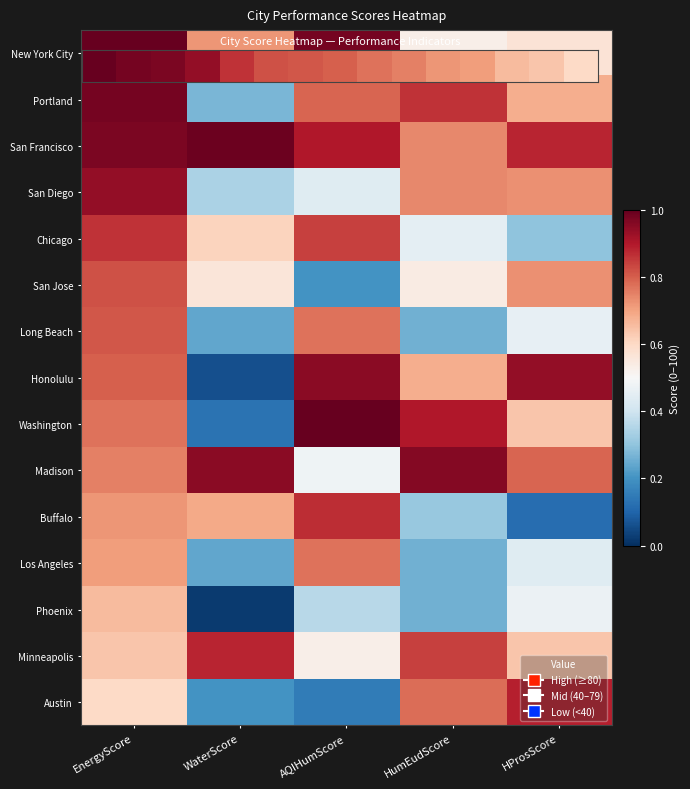

Rank the categories by San Francisco value from highest to lowest.

WaterScore, EnergyScore, AQIHumScore, HProsScore, HumEudScore